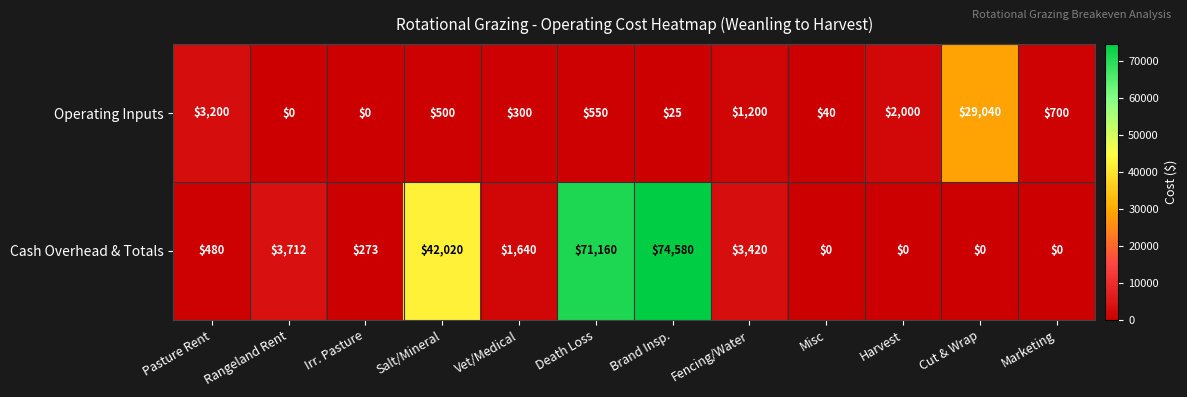

How many distinct data groups are displayed?

2